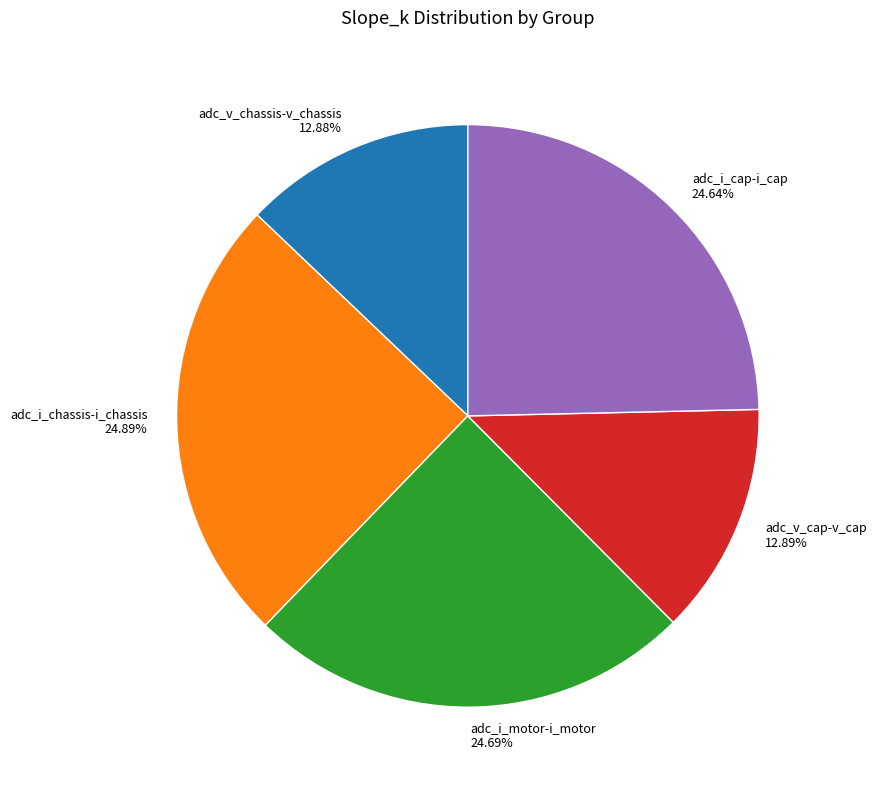

To the nearest percent, what percentage of the pie is adc_i_cap-i_cap?

25%